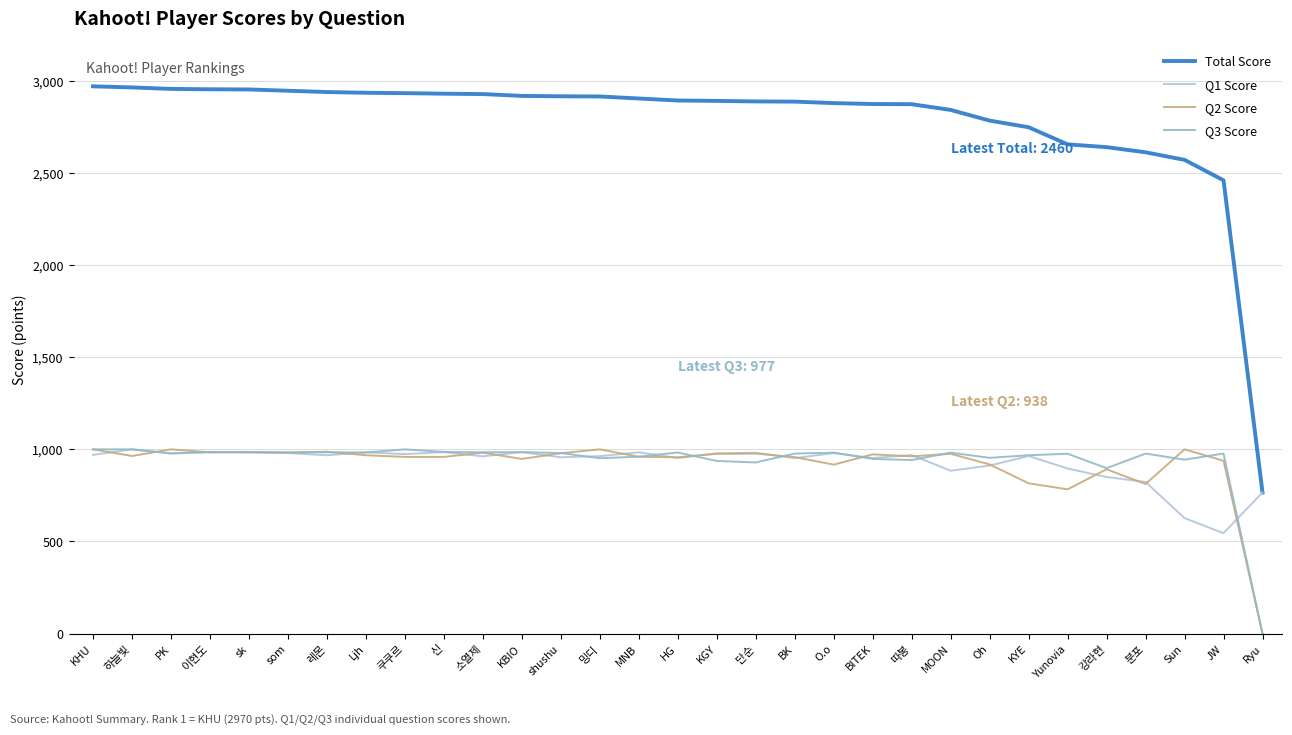

Which series has the widest spread of values?

Total Score